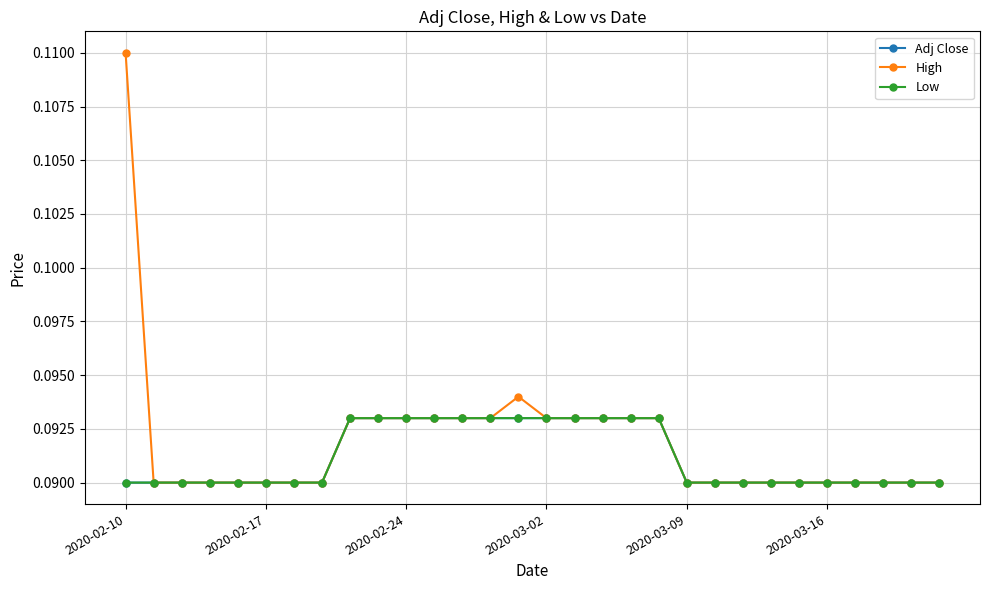

True or false: High and Adj Close cross at least once.

False